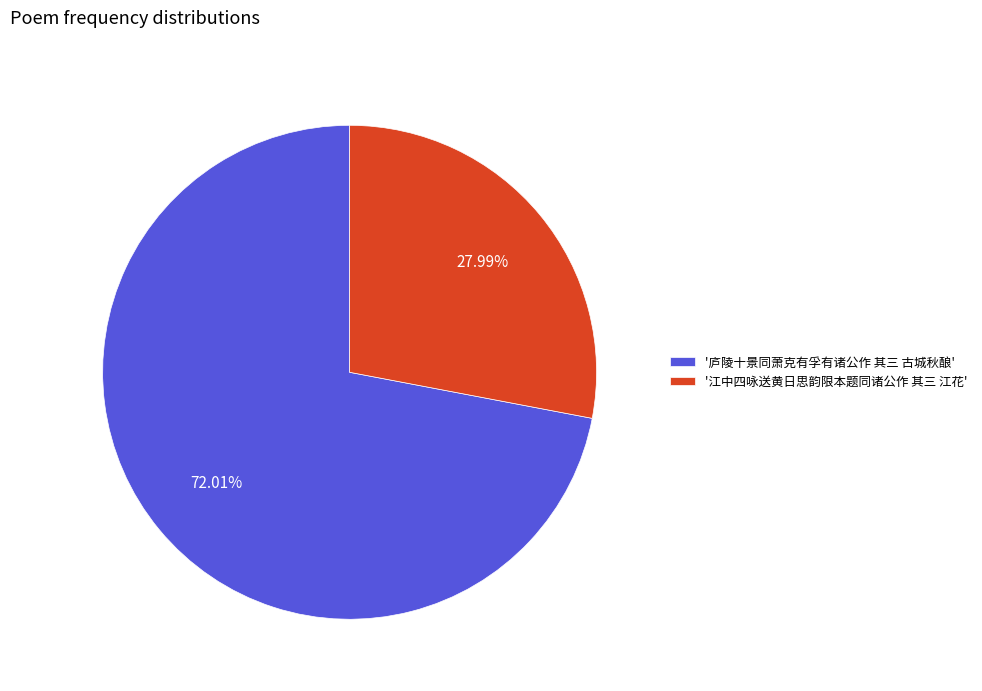

To the nearest percent, what is the difference between the largest and smallest slice percentages?

44%